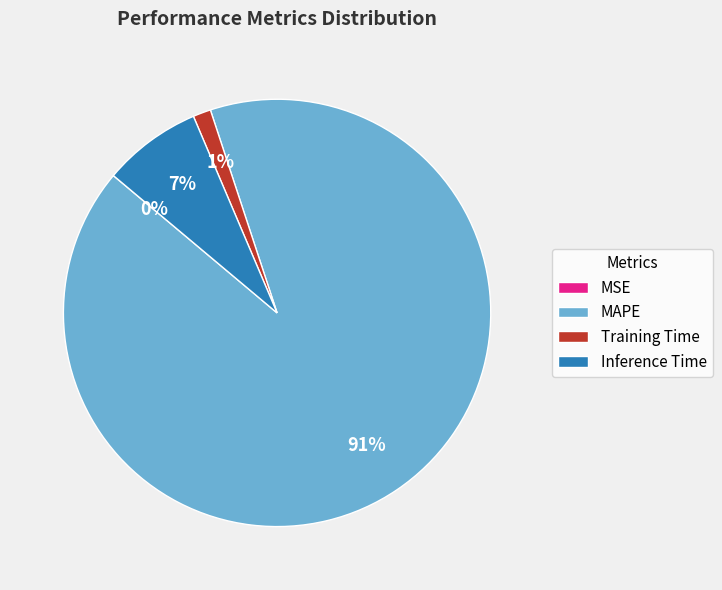

To the nearest percent, what is the average slice percentage?

25%